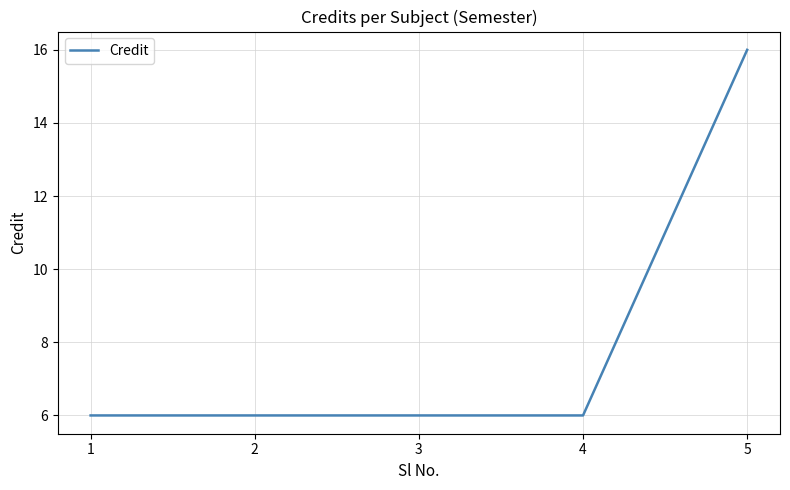

What is the sum of all values?

40